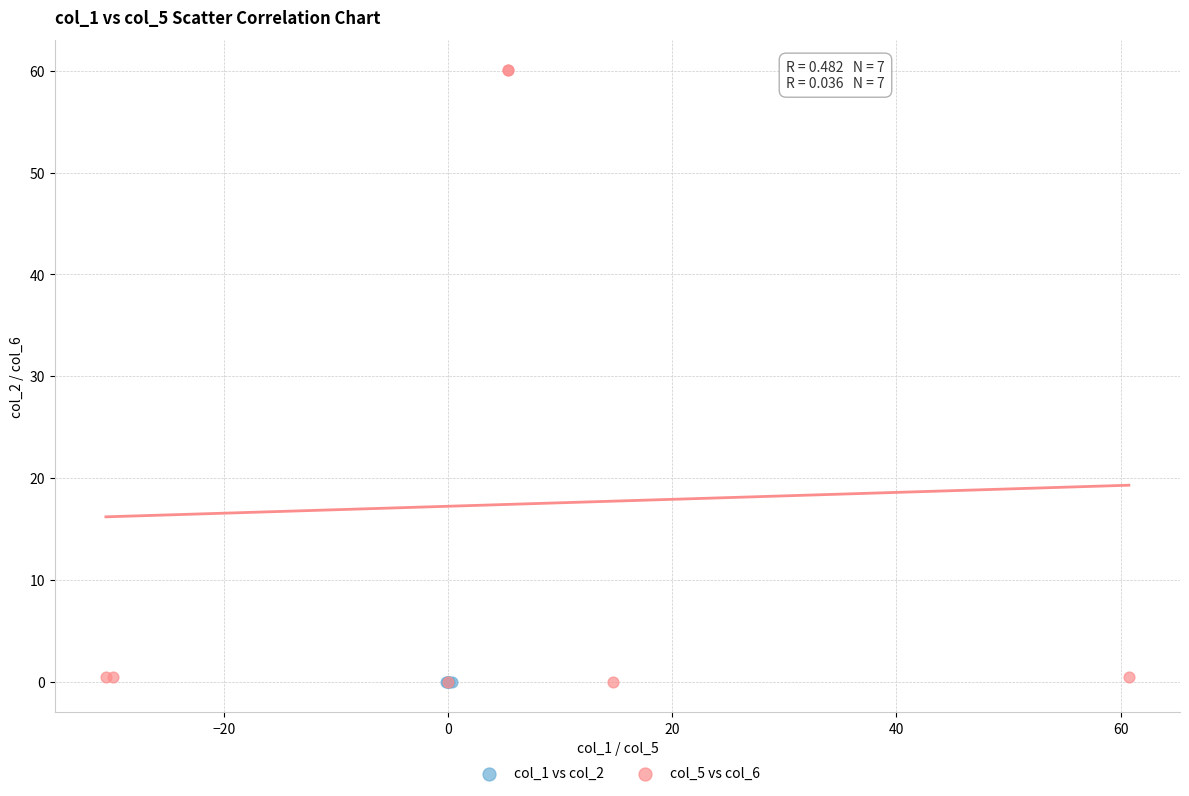

Which series contains the highest Y value?

col_5 vs col_6